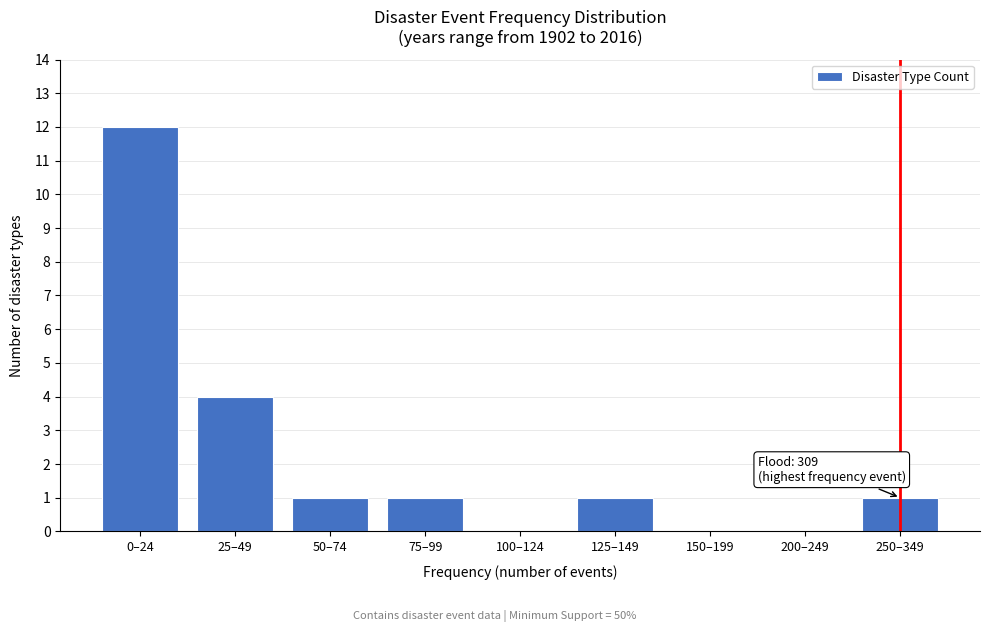

Reading left to right, transcribe all the data shown in this chart.

0–24=12	25–49=4	50–74=1	75–99=1	100–124=0	125–149=1	150–199=0	200–249=0	250–349=1